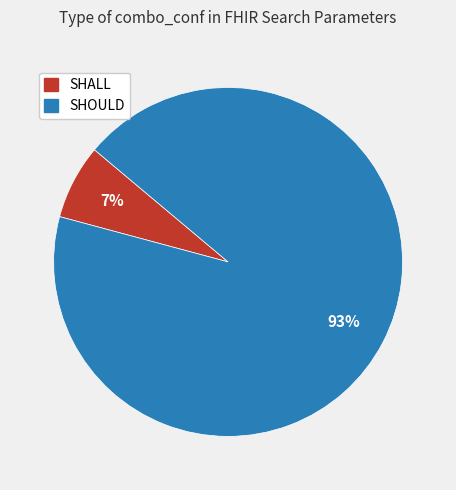

The SHOULD slice represents 93% of the pie. True or false?

True